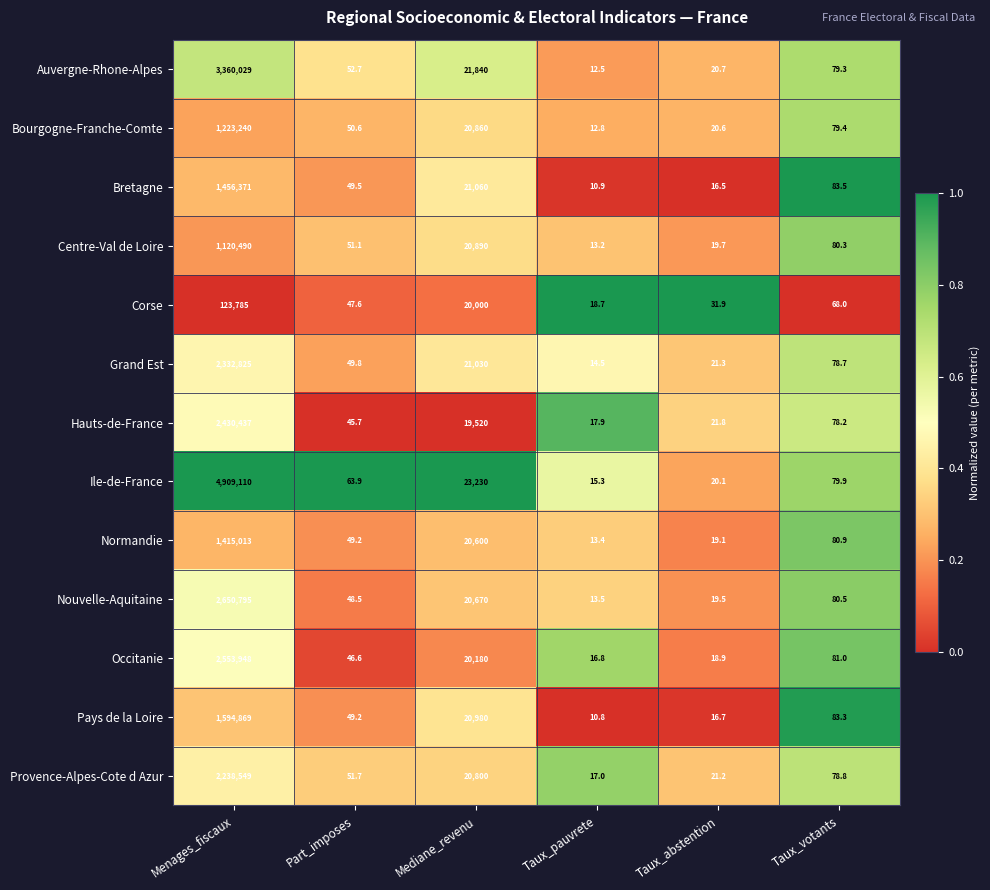

Which series has the largest total across all categories?

Ile-de-France